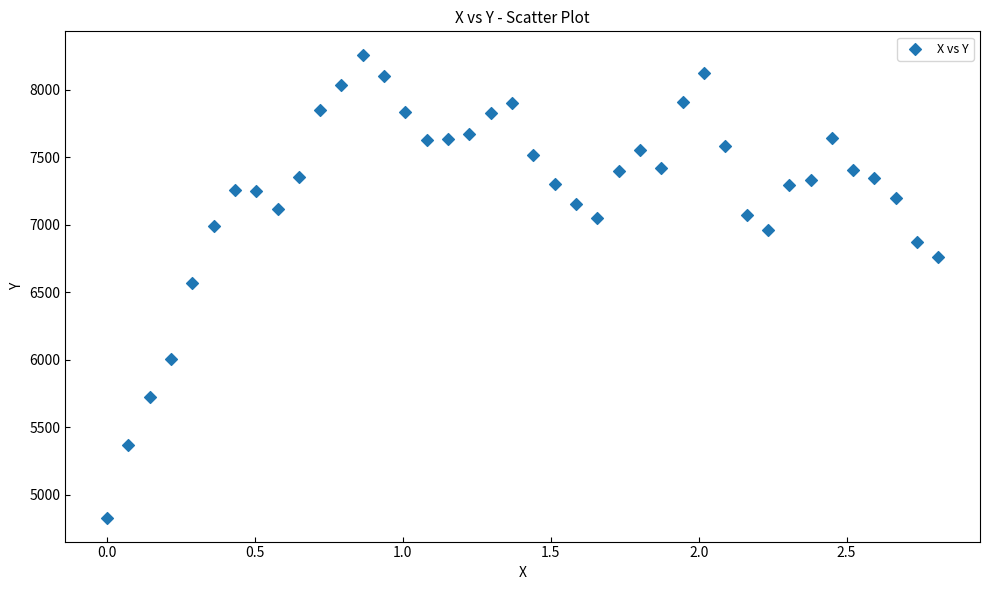

What is the range of Y values (max minus min)?

3437.0